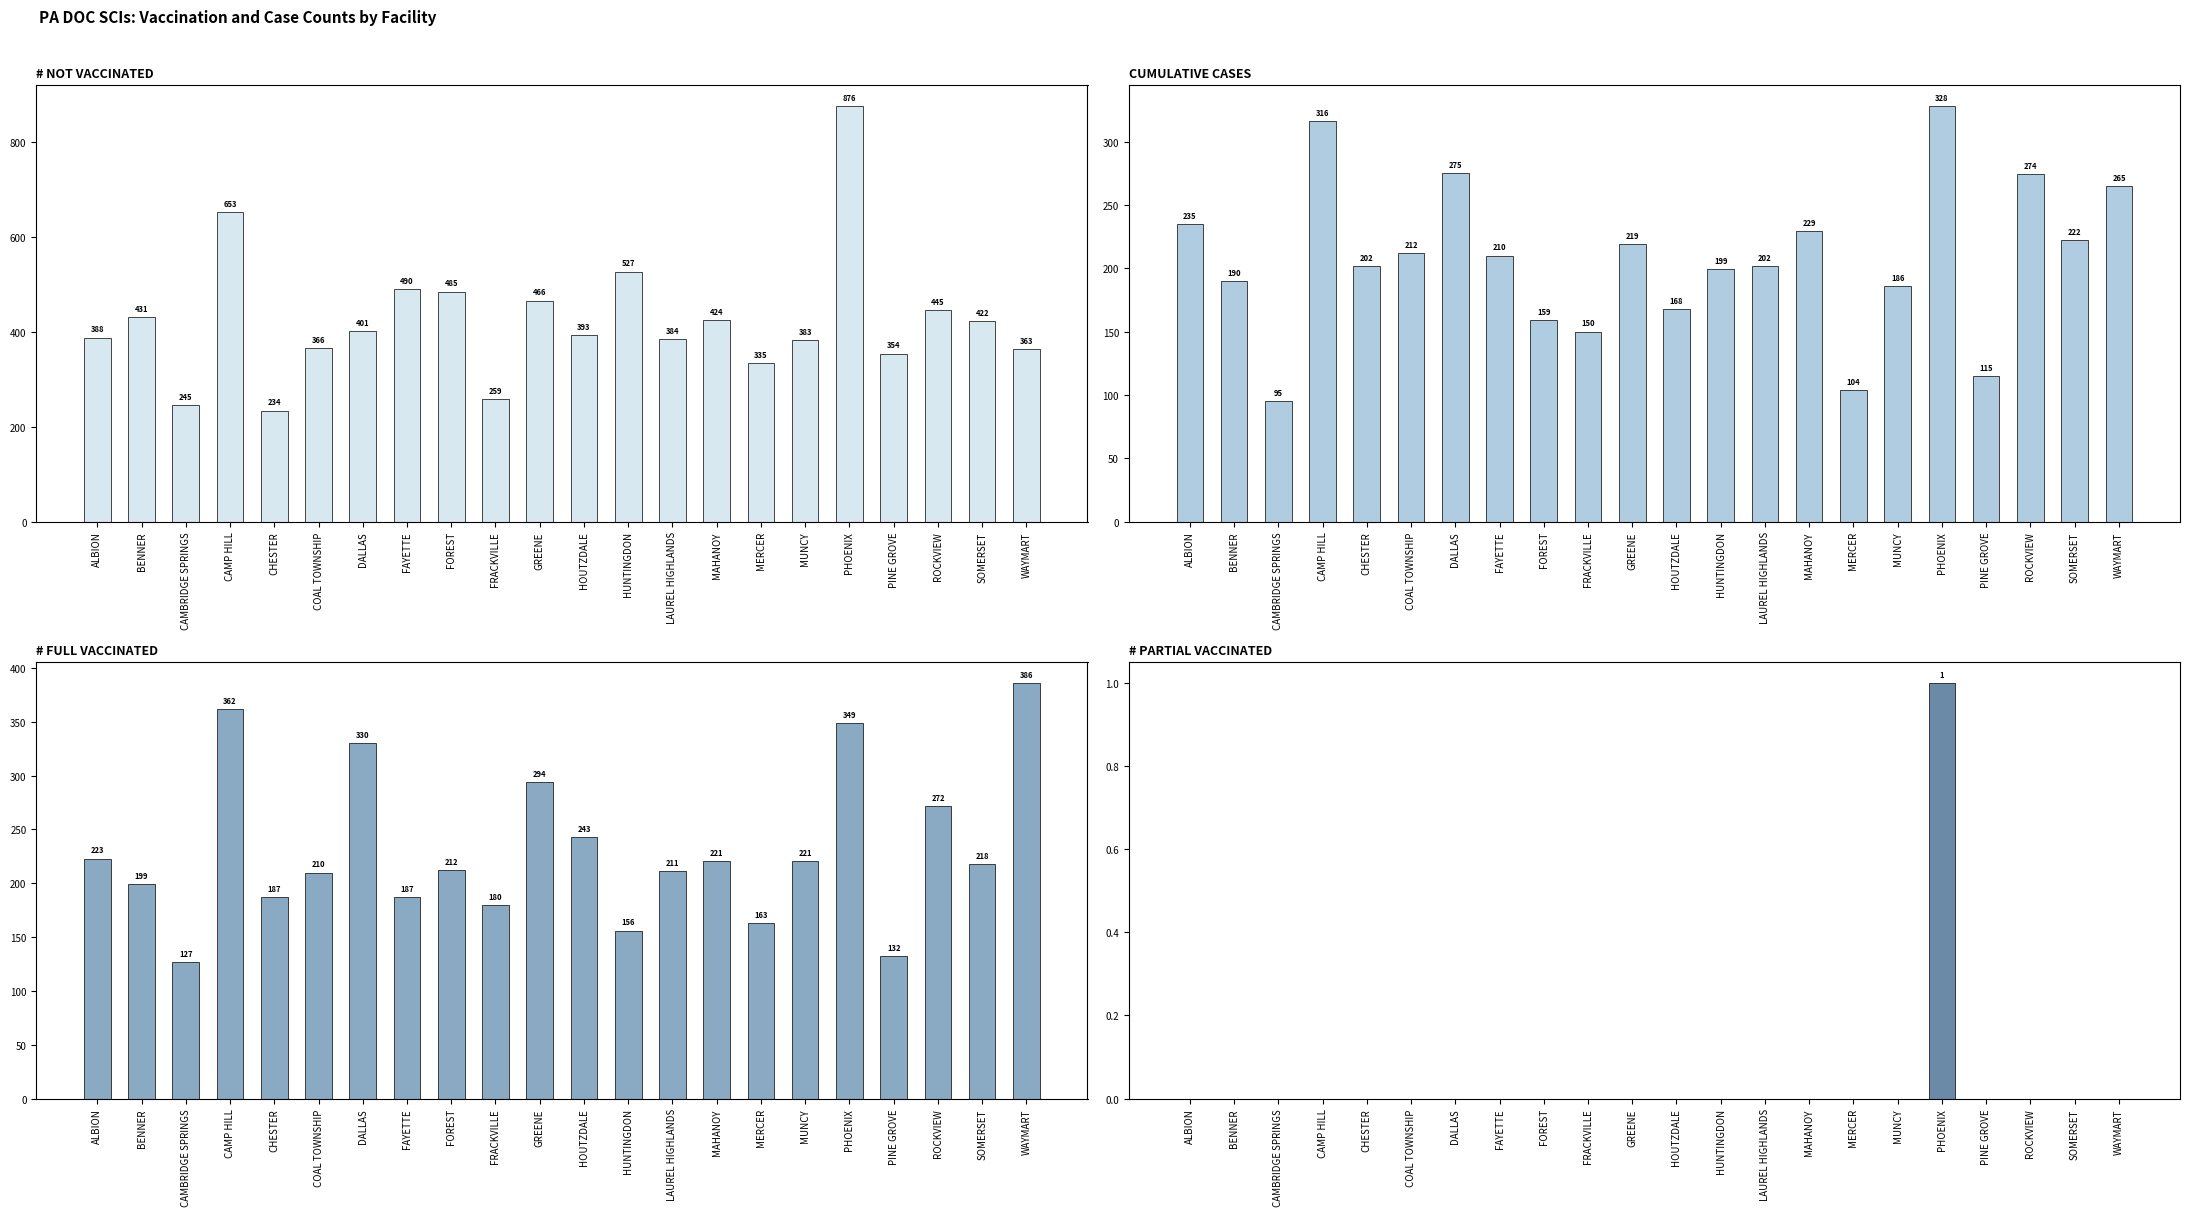

At which label is CUMULATIVE CASES closest to 211?

COAL TOWNSHIP